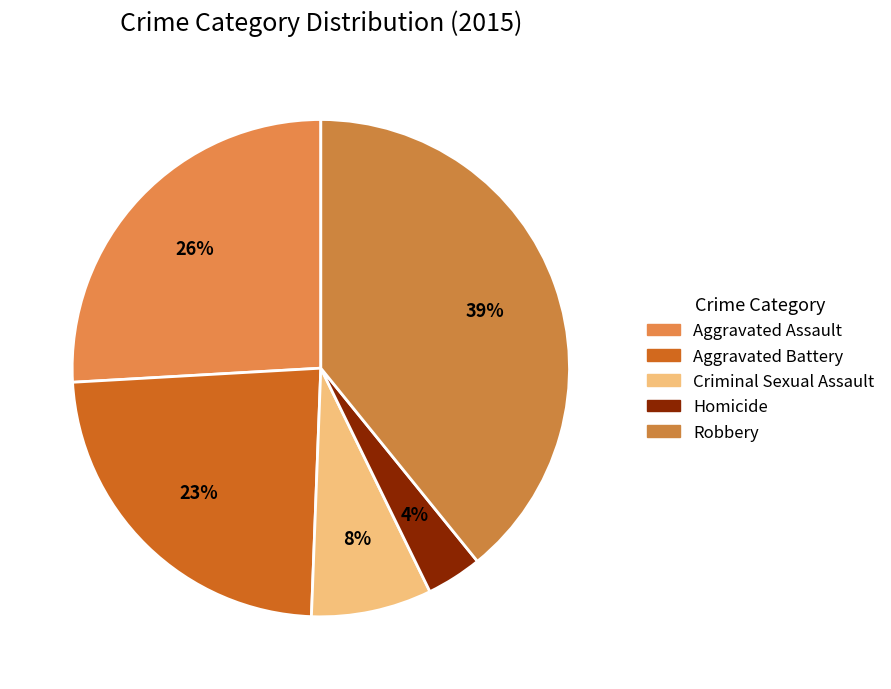

True or false: Aggravated Battery accounts for 29% of the total.

False